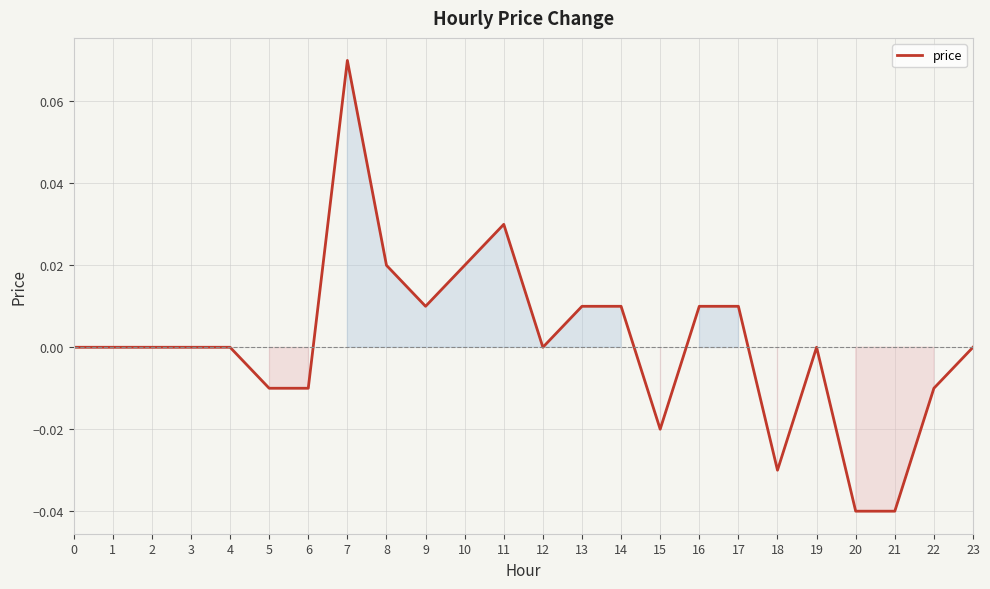

How many categories are shown in the chart?

24